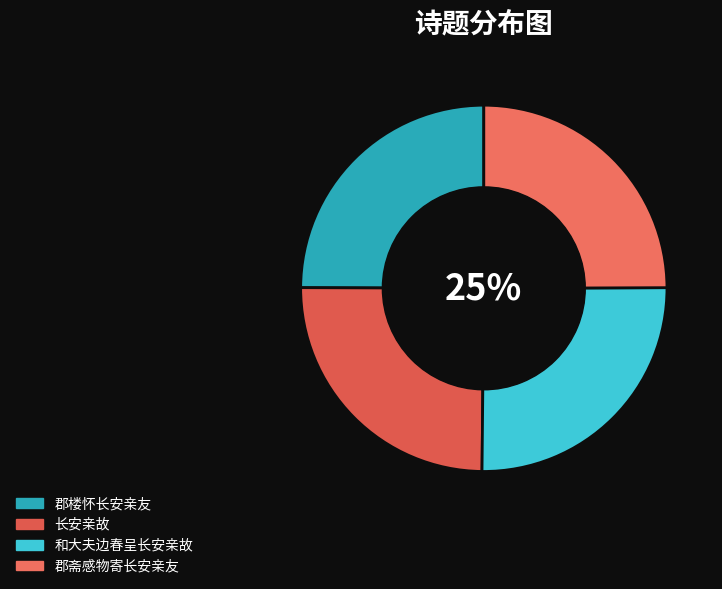

Does any single category account for the majority?

No